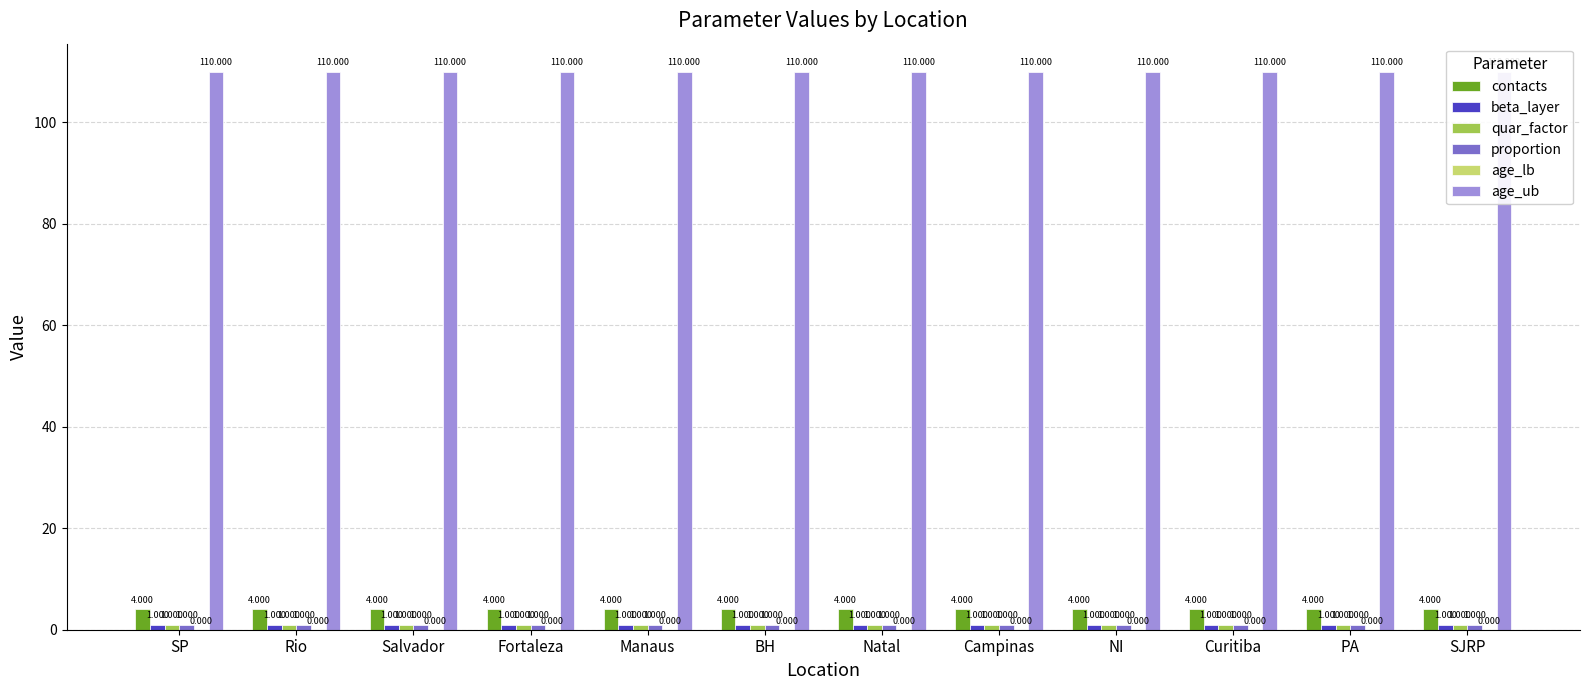

At Natal, list the series in order from largest to smallest.

age_ub, contacts, beta_layer, quar_factor, proportion, age_lb